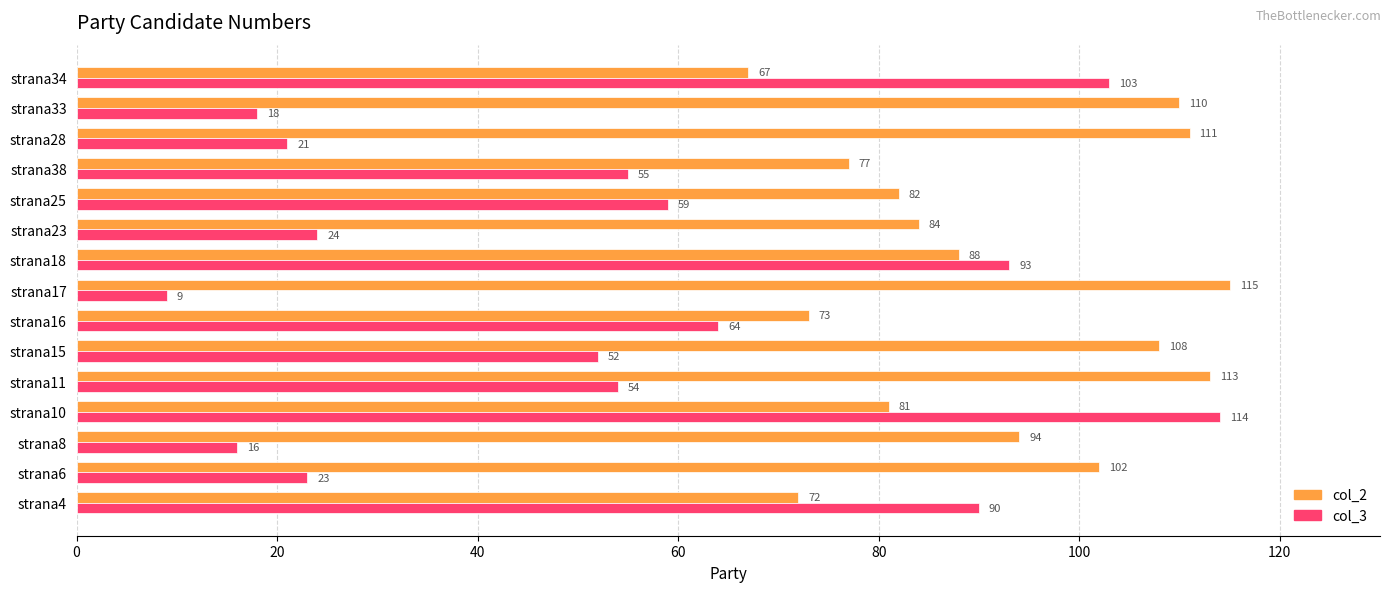

What is the difference between the maximum and minimum values in the col_3 series?

105